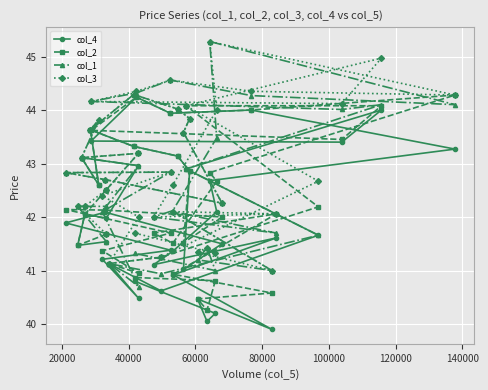

How many lines are shown in the chart?

4